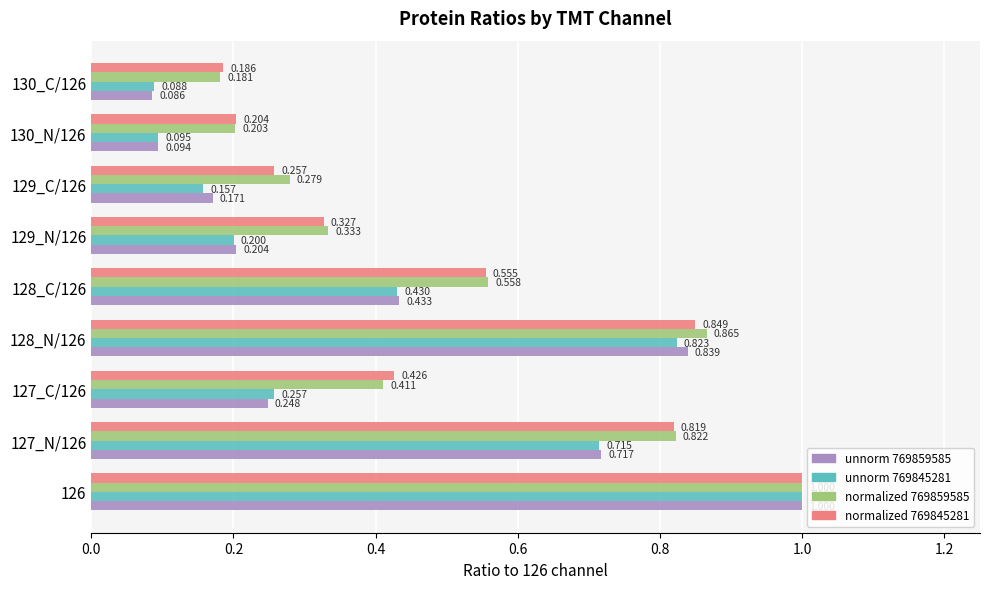

Which series has the largest total across all categories?

normalized 769859585